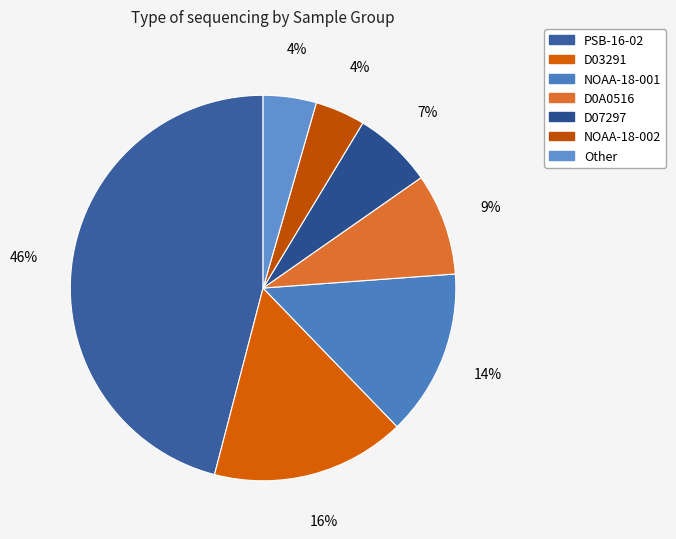

How many slices are in this pie chart?

7